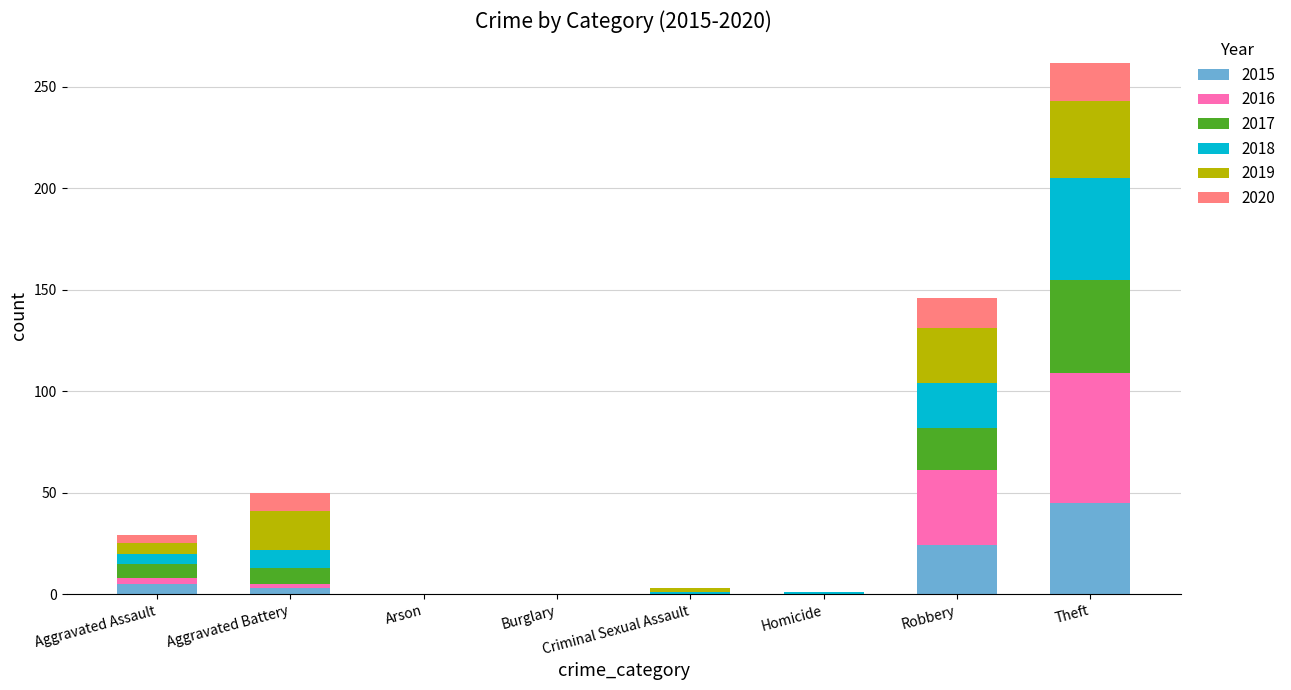

The 2015 series shows -27 at Arson. True or false?

False